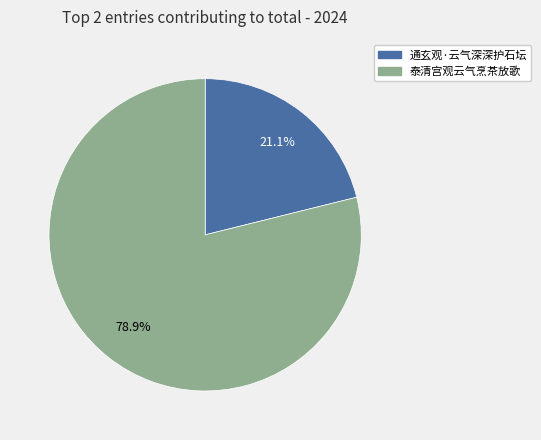

To the nearest percent, what portion does 通玄观·云气深深护石坛 represent?

21%